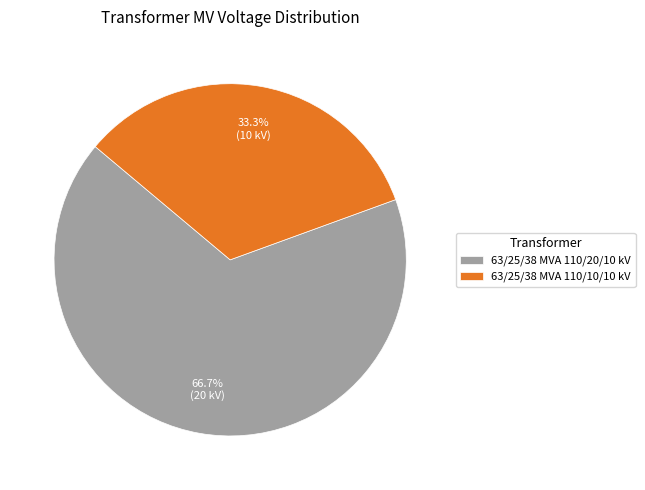

What percentage is the 63/25/38 MVA 110/10/10 kV slice, to the nearest percent?

33%